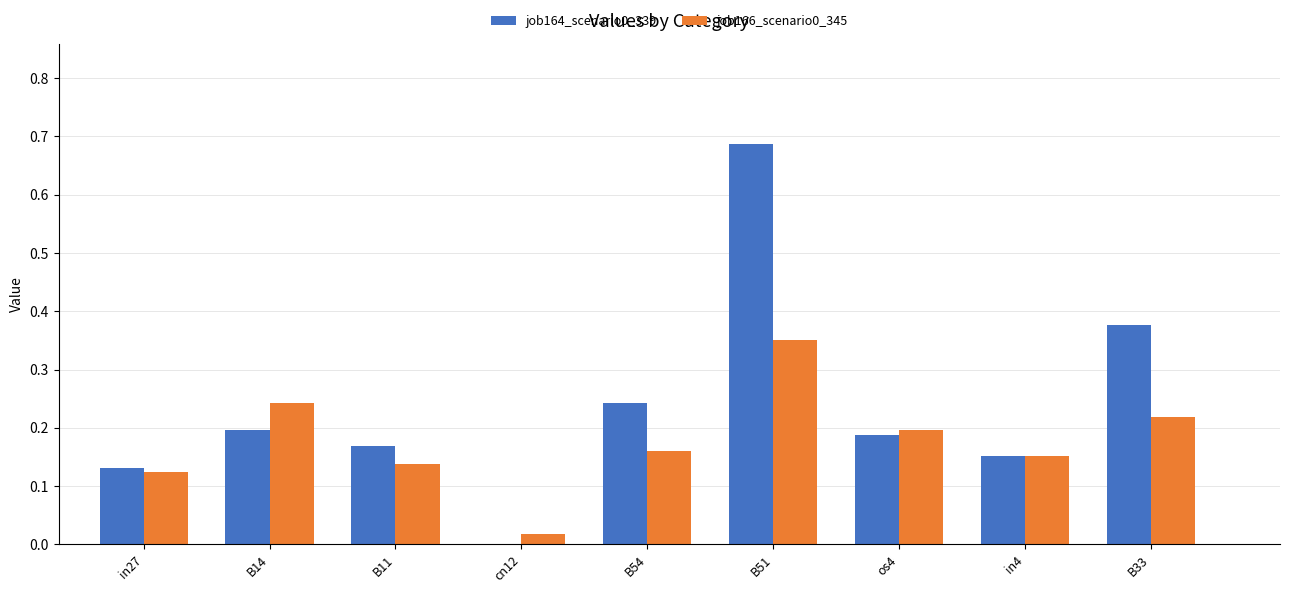

What is the sum of all job166_scenario0_345 values?

1.6